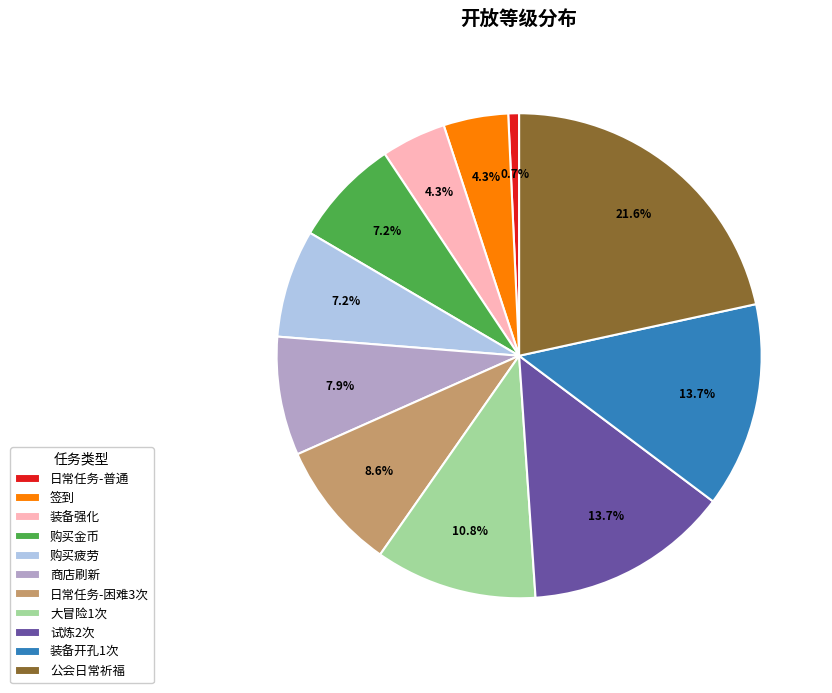

To the nearest percent, what percentage of the pie is 大冒险1次?

11%